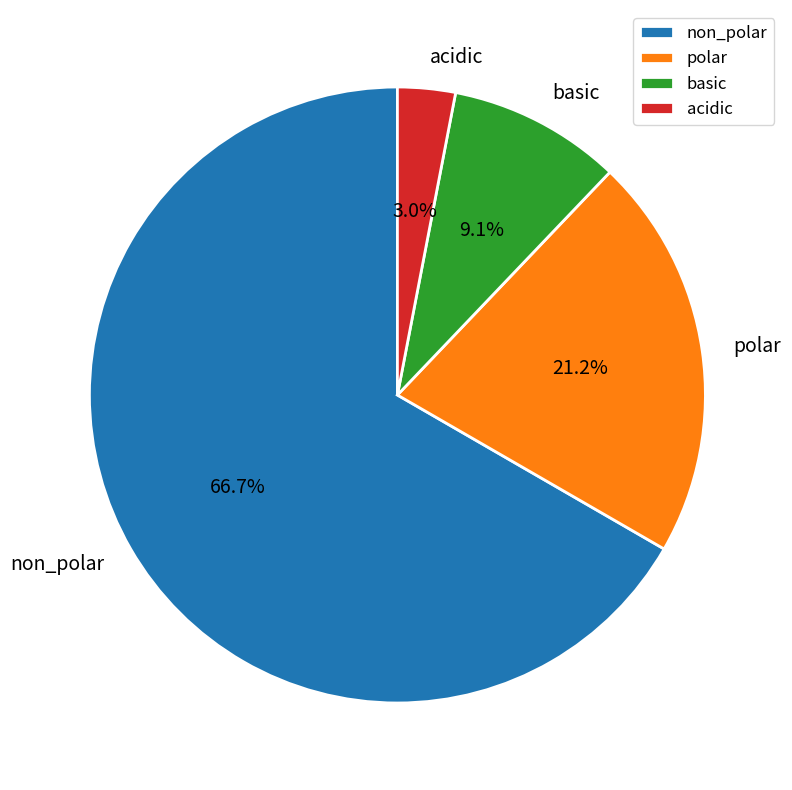

Which category has the biggest portion of the pie?

non_polar